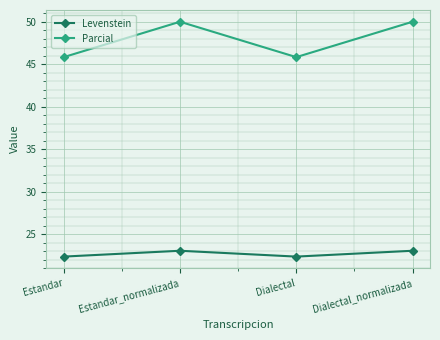

True or false: Levenstein has more than 2 interior local peaks.

False